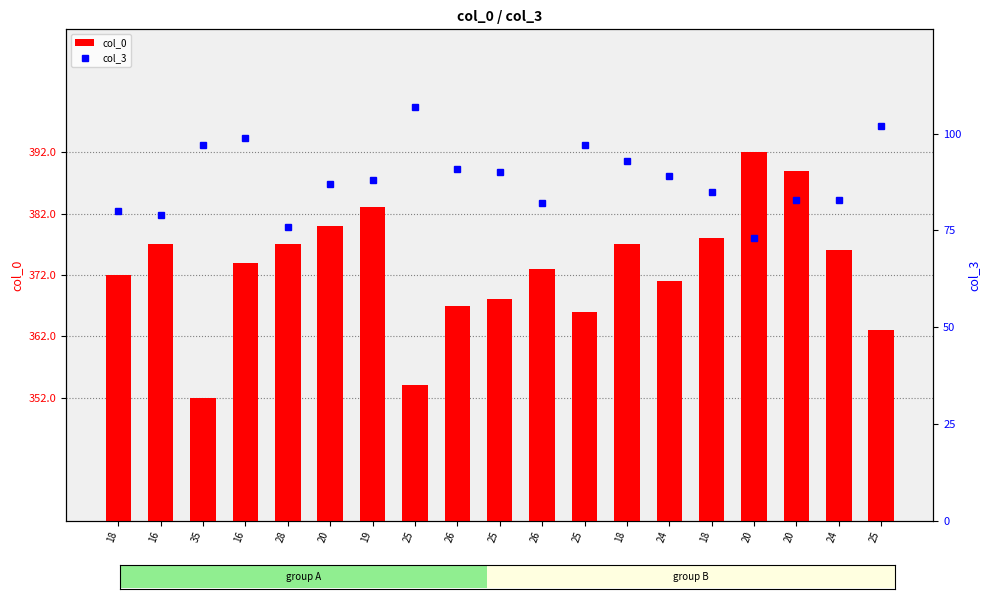

Is the value of col_3 at 20 greater than the value of col_0 at 20?

No